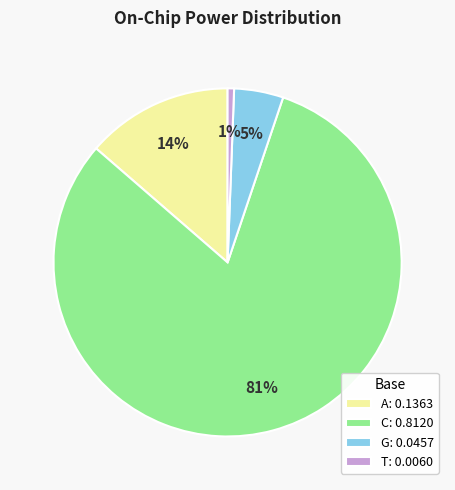

Is the sum of A: 0.1363 and C: 0.8120 greater than half?

Yes